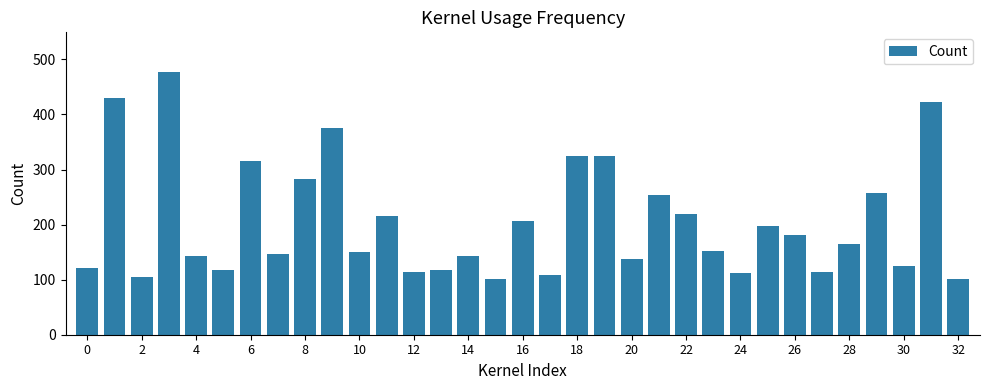

What is the difference between the second highest and second lowest values?

327.8